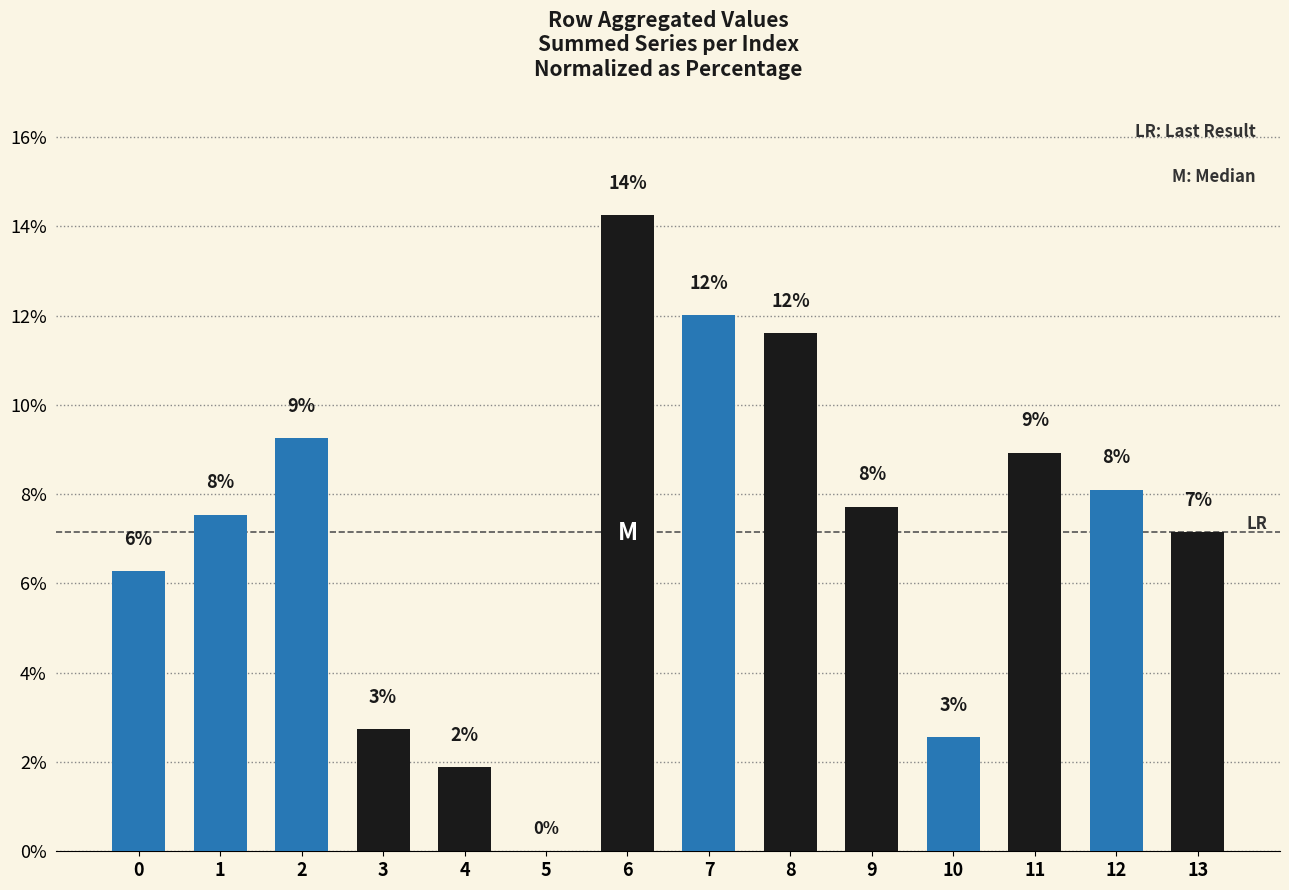

Reading left to right, extract all data points from this chart.

0=6.3	1=7.5	2=9.2	3=2.7	4=1.9	5=0.0	6=14.2	7=12.0	8=11.6	9=7.7	10=2.6	11=8.9	12=8.1	13=7.1